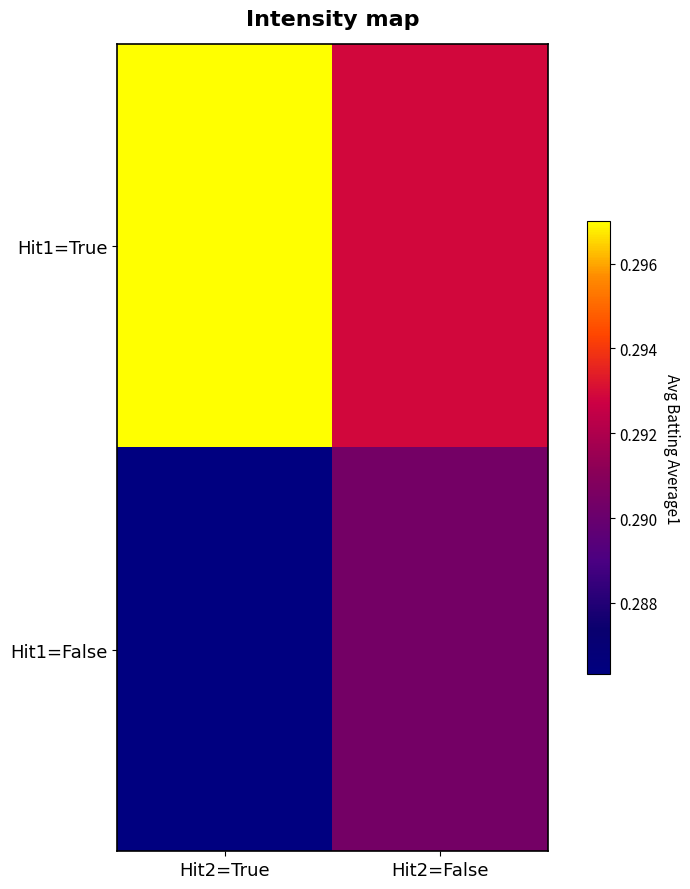

Which category has the lowest value across all series?

Hit2=True